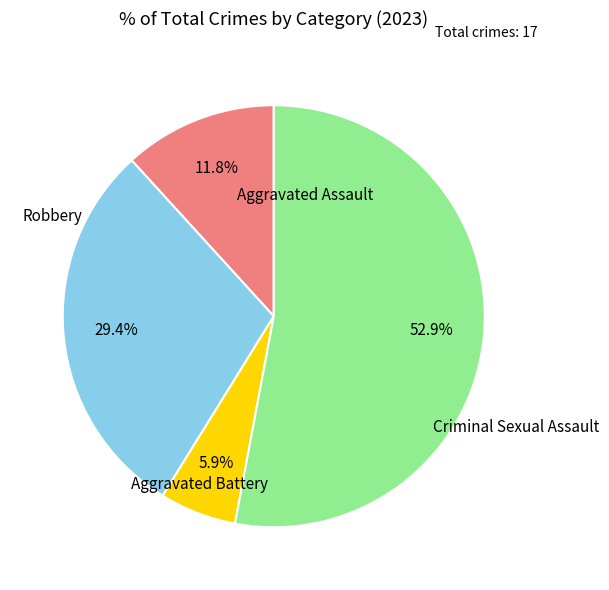

Does any single category account for the majority?

Yes